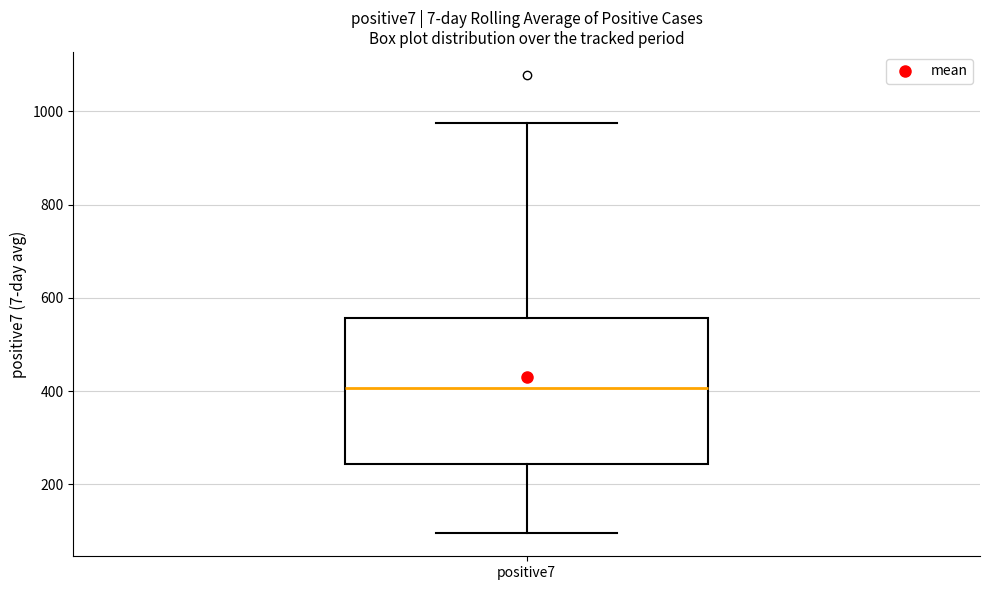

Read this box plot against the y-axis: the position of the median line, the range covered by the box, and the ends of both whiskers. The values are not printed on the chart, so give them approximately, as read against the axis.

median 400, box 240 to 560, whiskers 100 to 980